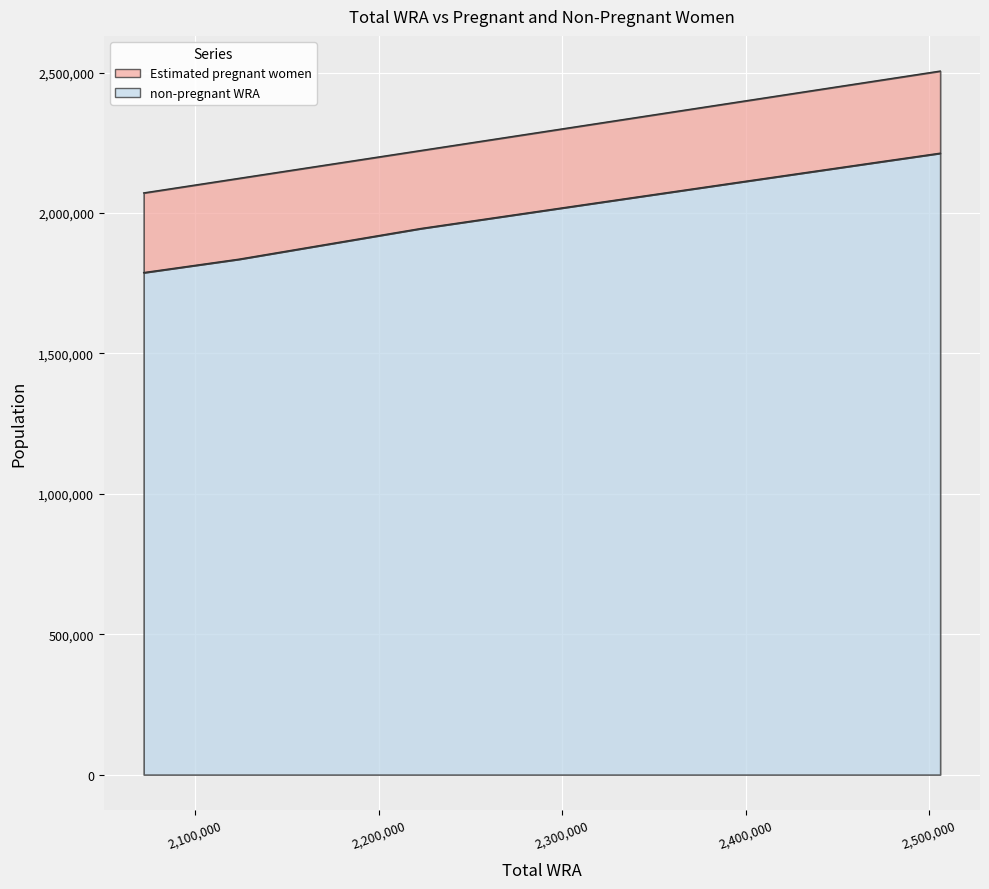

What is the average value?

2033841.6